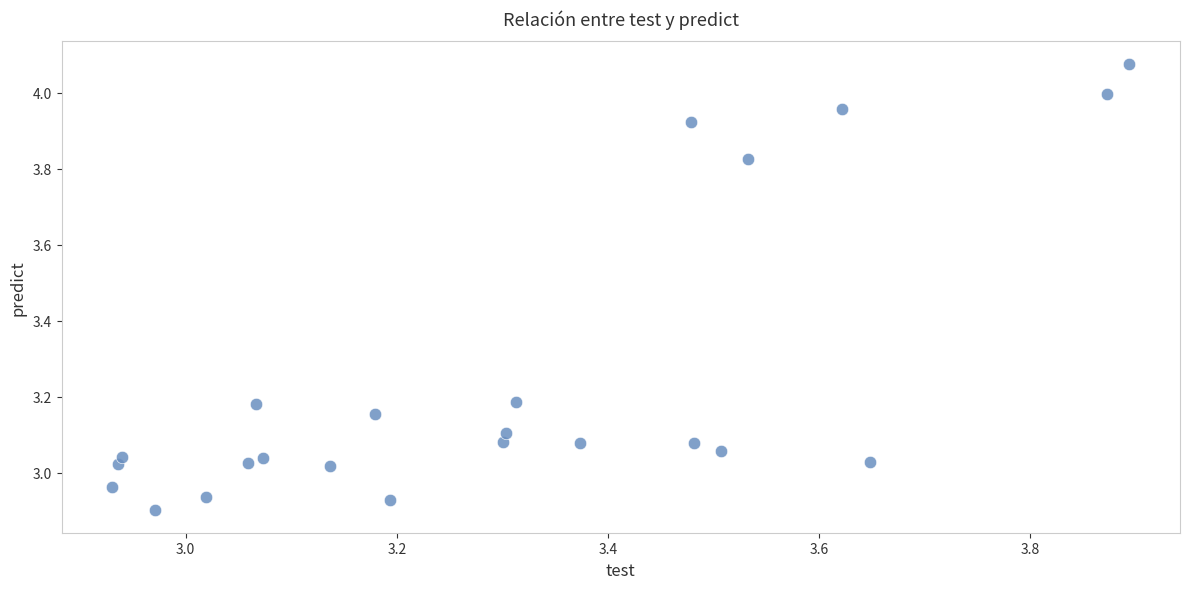

What is the range of Y values (max minus min)?

1.2